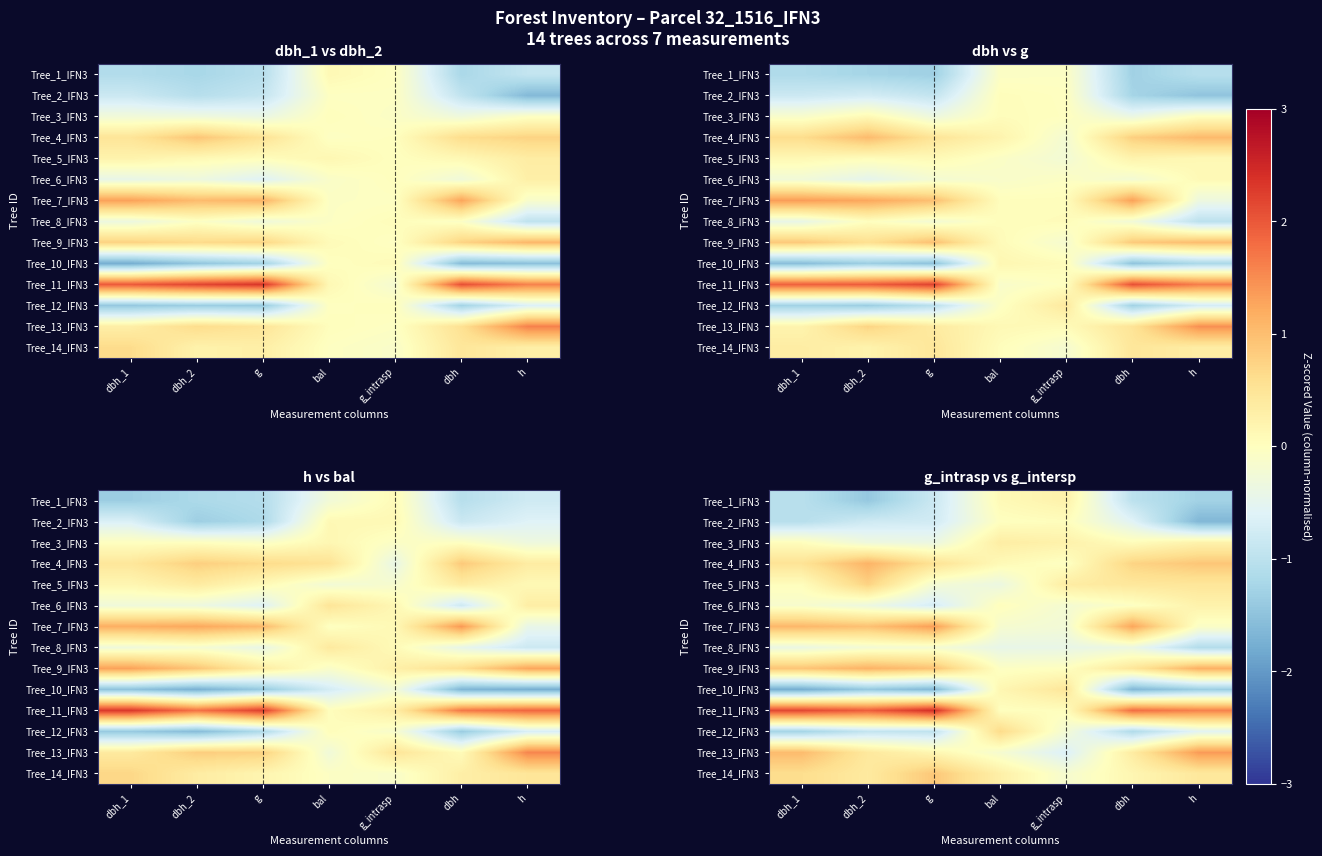

What is the difference between the second highest and minimum values in the Tree_5_IFN3 series?

0.8